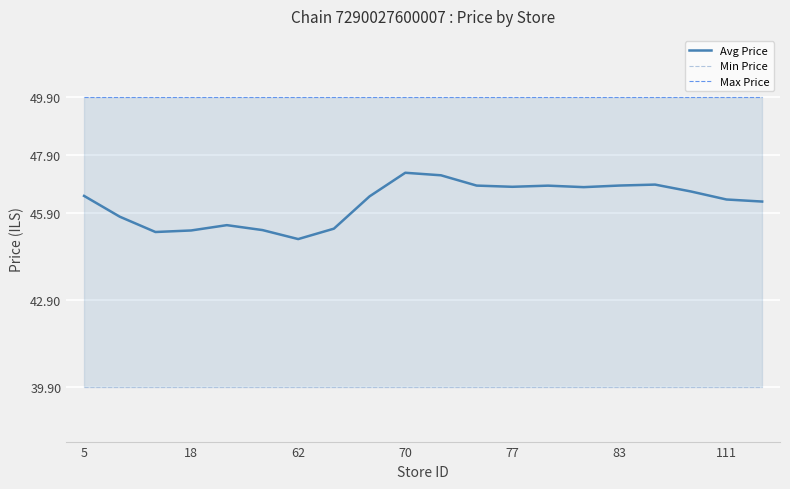

True or false: Max Price has a value of 49.9 at 16.

True